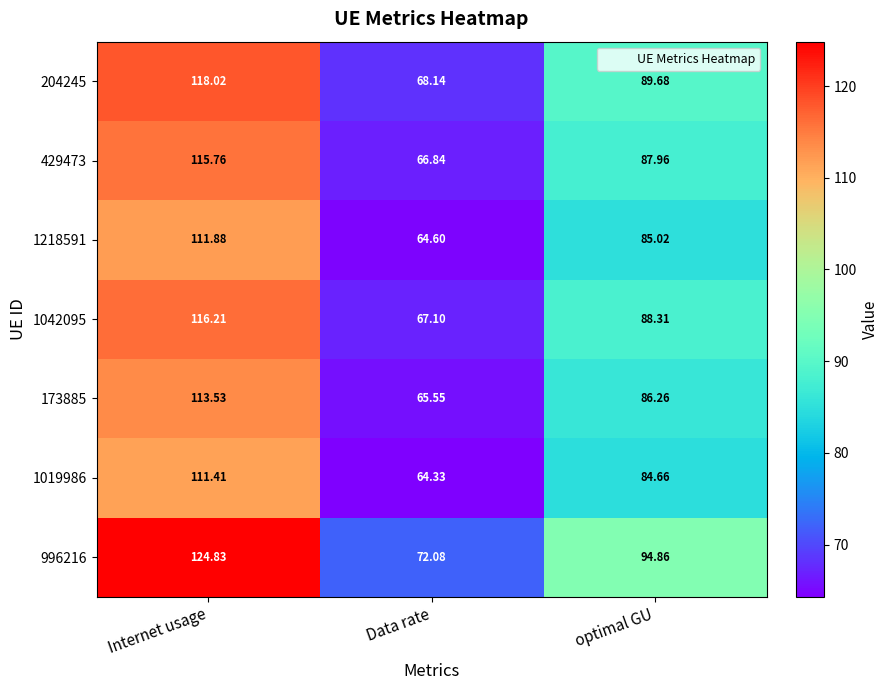

Which category has the highest value across all series?

Internet usage